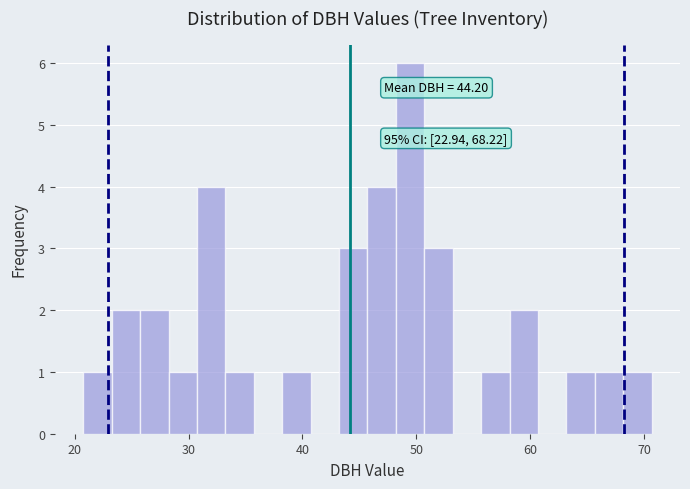

Read against the x-axis, roughly where is the centre of the tallest bar?

49